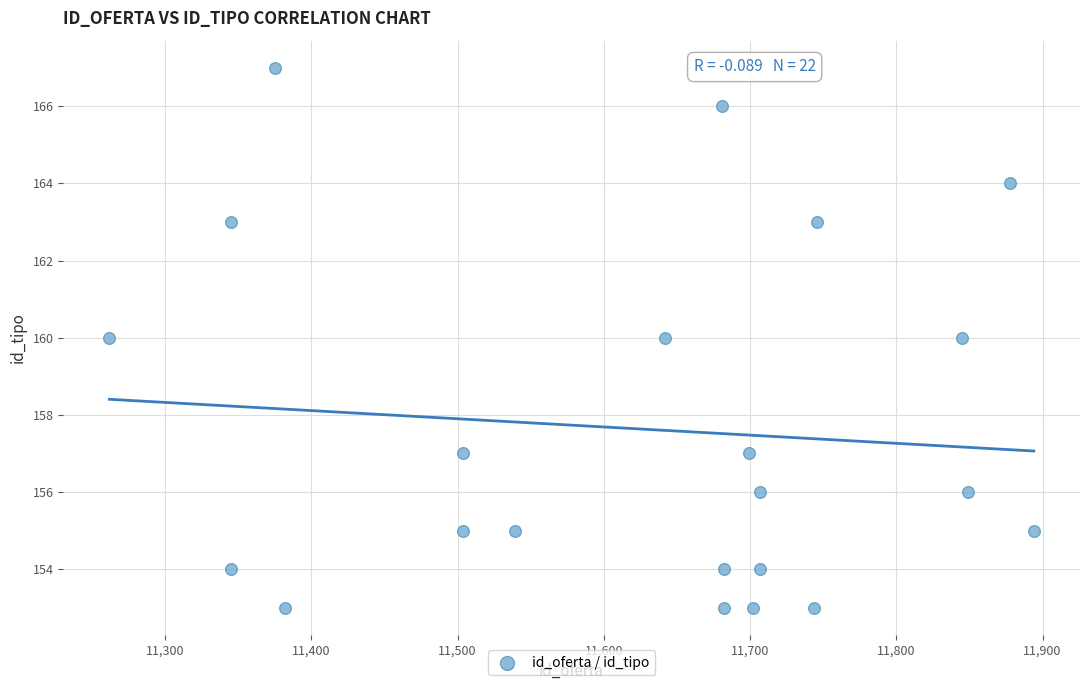

What is the range of Y values (max minus min)?

14